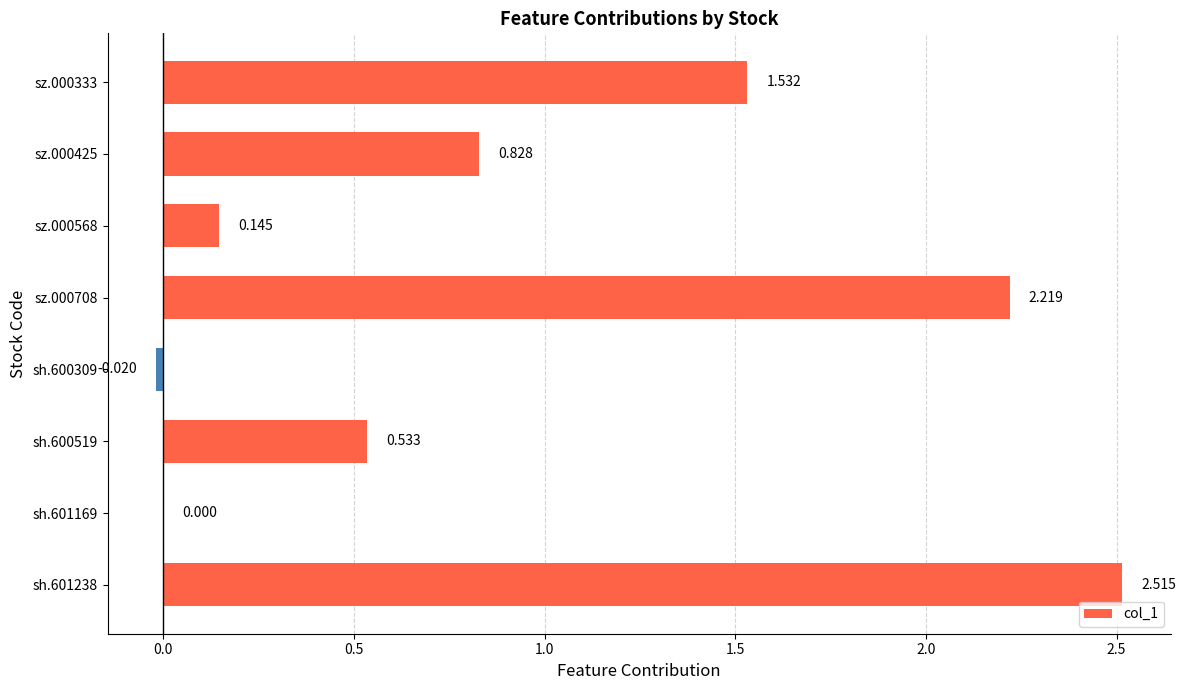

Where is the data nearest to the value 1?

sz.000425